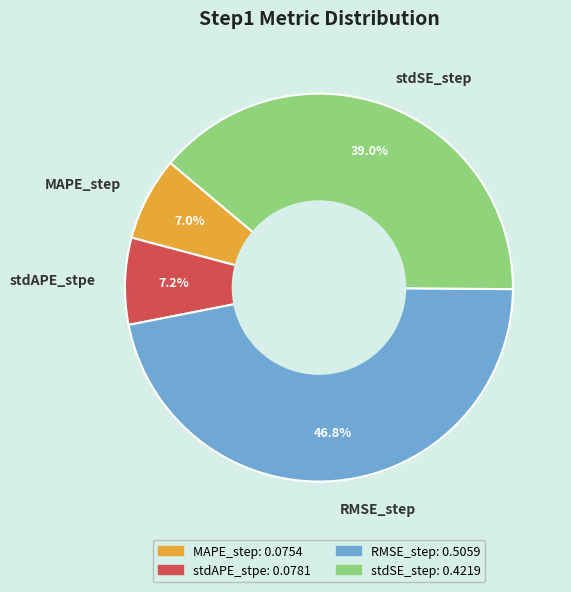

What percentage do stdAPE_stpe and RMSE_step together represent?

54.0%